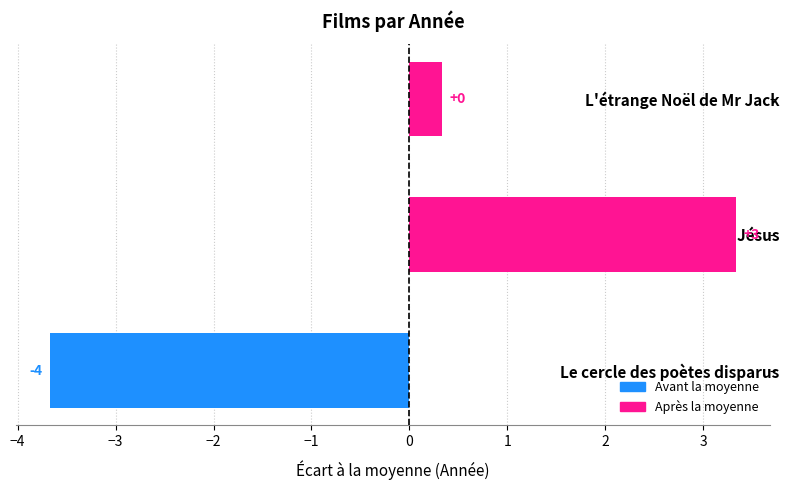

How many bars are there in total?

3